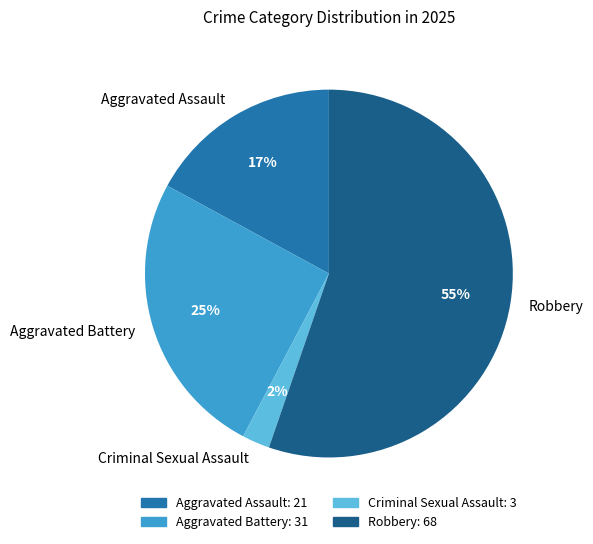

To the nearest percent, what portion does Aggravated Battery represent?

25%